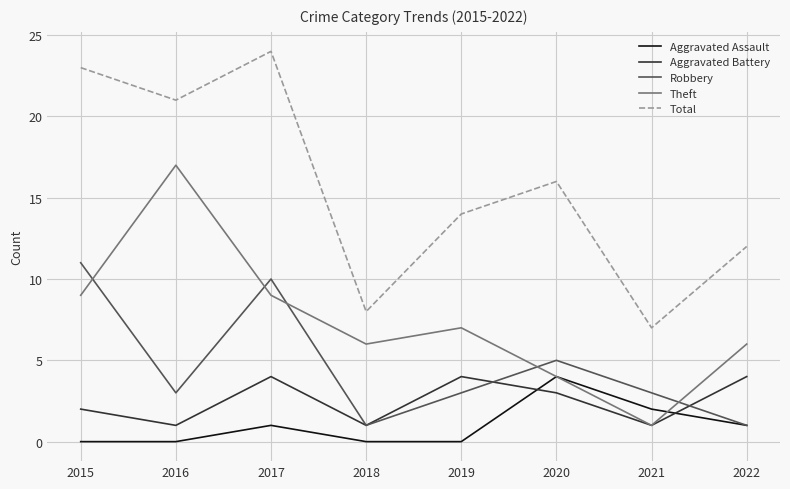

What is the spread (max minus min) of values at 2020?

13